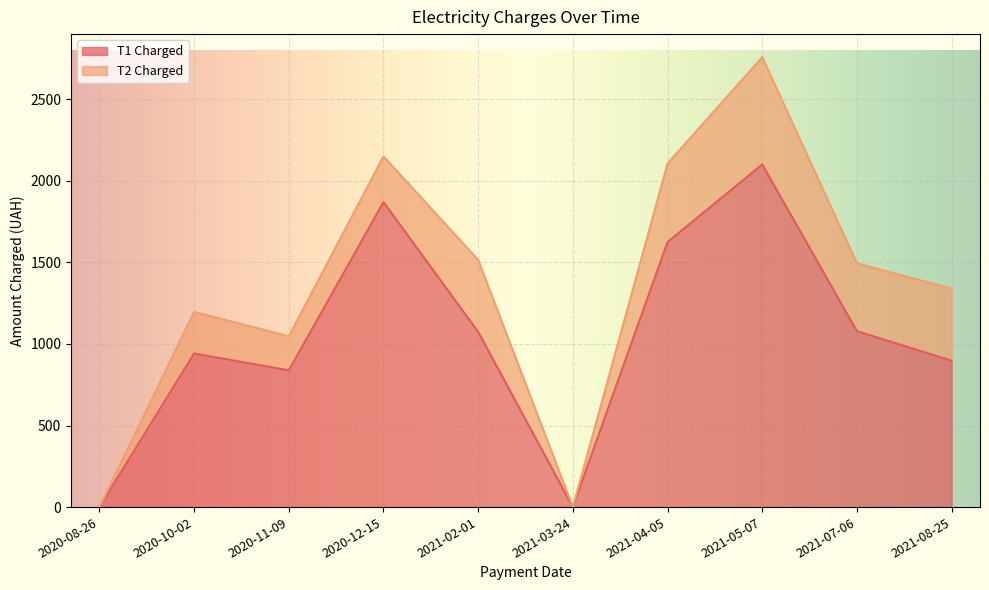

What is the label of the 7th point from the left?

2021-04-05